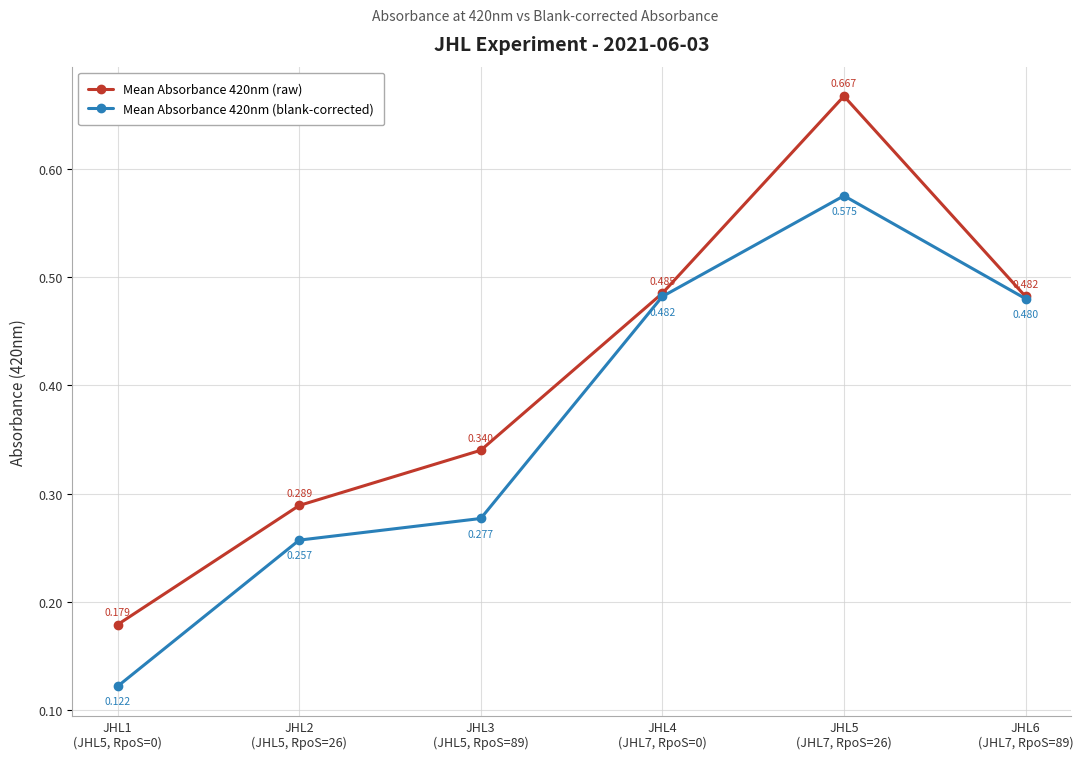

True or false: Mean Absorbance 420nm (blank-corrected) has more than 2 points higher than both neighbors.

False